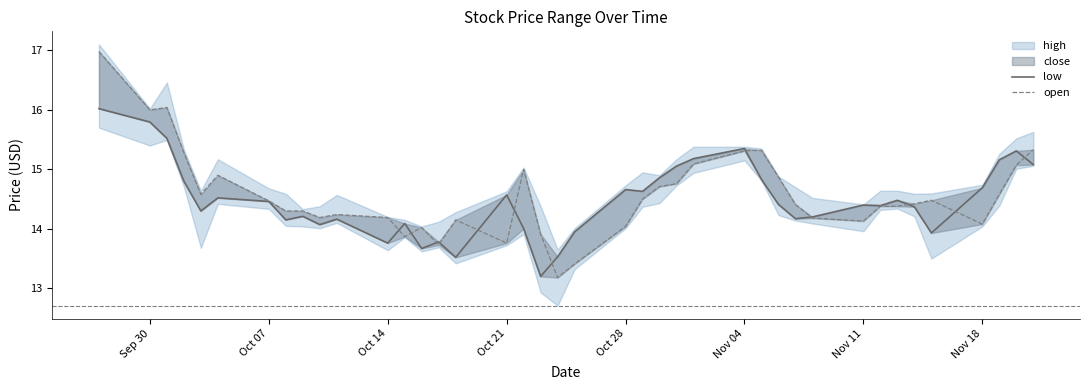

How many data points in low are above 14?

32